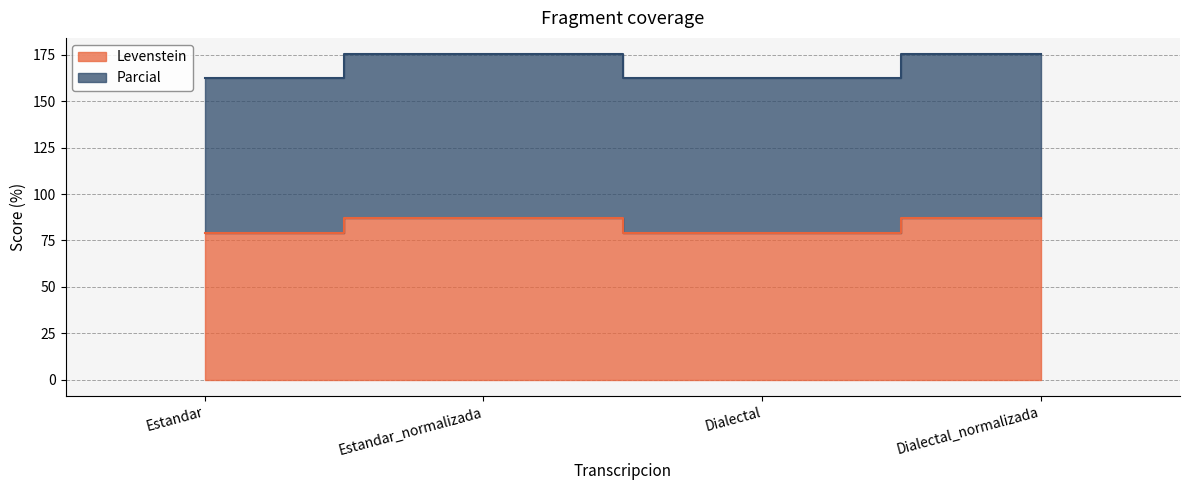

How many interior local valleys does the Parcial series have?

1